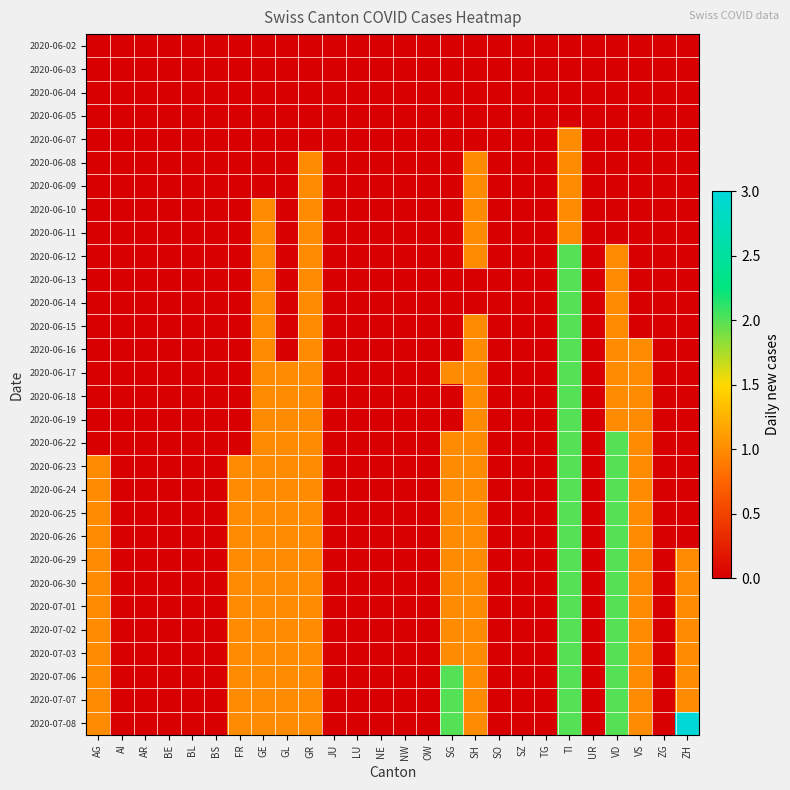

Reading left to right, extract all data points from this chart.

2020-06-02: AG=0	AI=0	AR=0	BE=0	BL=0	BS=0	FR=0	GE=0	GL=0	GR=0	JU=0	LU=0	NE=0	NW=0	OW=0	SG=0	SH=0	SO=0	SZ=0	TG=0	TI=0	UR=0	VD=0	VS=0	ZG=0	ZH=0
2020-06-03: AG=0	AI=0	AR=0	BE=0	BL=0	BS=0	FR=0	GE=0	GL=0	GR=0	JU=0	LU=0	NE=0	NW=0	OW=0	SG=0	SH=0	SO=0	SZ=0	TG=0	TI=0	UR=0	VD=0	VS=0	ZG=0	ZH=0
2020-06-04: AG=0	AI=0	AR=0	BE=0	BL=0	BS=0	FR=0	GE=0	GL=0	GR=0	JU=0	LU=0	NE=0	NW=0	OW=0	SG=0	SH=0	SO=0	SZ=0	TG=0	TI=0	UR=0	VD=0	VS=0	ZG=0	ZH=0
2020-06-05: AG=0	AI=0	AR=0	BE=0	BL=0	BS=0	FR=0	GE=0	GL=0	GR=0	JU=0	LU=0	NE=0	NW=0	OW=0	SG=0	SH=0	SO=0	SZ=0	TG=0	TI=0	UR=0	VD=0	VS=0	ZG=0	ZH=0
2020-06-07: AG=0	AI=0	AR=0	BE=0	BL=0	BS=0	FR=0	GE=0	GL=0	GR=0	JU=0	LU=0	NE=0	NW=0	OW=0	SG=0	SH=0	SO=0	SZ=0	TG=0	TI=1	UR=0	VD=0	VS=0	ZG=0	ZH=0
2020-06-08: AG=0	AI=0	AR=0	BE=0	BL=0	BS=0	FR=0	GE=0	GL=0	GR=1	JU=0	LU=0	NE=0	NW=0	OW=0	SG=0	SH=1	SO=0	SZ=0	TG=0	TI=1	UR=0	VD=0	VS=0	ZG=0	ZH=0
2020-06-09: AG=0	AI=0	AR=0	BE=0	BL=0	BS=0	FR=0	GE=0	GL=0	GR=1	JU=0	LU=0	NE=0	NW=0	OW=0	SG=0	SH=1	SO=0	SZ=0	TG=0	TI=1	UR=0	VD=0	VS=0	ZG=0	ZH=0
2020-06-10: AG=0	AI=0	AR=0	BE=0	BL=0	BS=0	FR=0	GE=1	GL=0	GR=1	JU=0	LU=0	NE=0	NW=0	OW=0	SG=0	SH=1	SO=0	SZ=0	TG=0	TI=1	UR=0	VD=0	VS=0	ZG=0	ZH=0
2020-06-11: AG=0	AI=0	AR=0	BE=0	BL=0	BS=0	FR=0	GE=1	GL=0	GR=1	JU=0	LU=0	NE=0	NW=0	OW=0	SG=0	SH=1	SO=0	SZ=0	TG=0	TI=1	UR=0	VD=0	VS=0	ZG=0	ZH=0
2020-06-12: AG=0	AI=0	AR=0	BE=0	BL=0	BS=0	FR=0	GE=1	GL=0	GR=1	JU=0	LU=0	NE=0	NW=0	OW=0	SG=0	SH=1	SO=0	SZ=0	TG=0	TI=2	UR=0	VD=1	VS=0	ZG=0	ZH=0
2020-06-13: AG=0	AI=0	AR=0	BE=0	BL=0	BS=0	FR=0	GE=1	GL=0	GR=1	JU=0	LU=0	NE=0	NW=0	OW=0	SG=0	SH=0	SO=0	SZ=0	TG=0	TI=2	UR=0	VD=1	VS=0	ZG=0	ZH=0
2020-06-14: AG=0	AI=0	AR=0	BE=0	BL=0	BS=0	FR=0	GE=1	GL=0	GR=1	JU=0	LU=0	NE=0	NW=0	OW=0	SG=0	SH=0	SO=0	SZ=0	TG=0	TI=2	UR=0	VD=1	VS=0	ZG=0	ZH=0
2020-06-15: AG=0	AI=0	AR=0	BE=0	BL=0	BS=0	FR=0	GE=1	GL=0	GR=1	JU=0	LU=0	NE=0	NW=0	OW=0	SG=0	SH=1	SO=0	SZ=0	TG=0	TI=2	UR=0	VD=1	VS=0	ZG=0	ZH=0
2020-06-16: AG=0	AI=0	AR=0	BE=0	BL=0	BS=0	FR=0	GE=1	GL=0	GR=1	JU=0	LU=0	NE=0	NW=0	OW=0	SG=0	SH=1	SO=0	SZ=0	TG=0	TI=2	UR=0	VD=1	VS=1	ZG=0	ZH=0
2020-06-17: AG=0	AI=0	AR=0	BE=0	BL=0	BS=0	FR=0	GE=1	GL=1	GR=1	JU=0	LU=0	NE=0	NW=0	OW=0	SG=1	SH=1	SO=0	SZ=0	TG=0	TI=2	UR=0	VD=1	VS=1	ZG=0	ZH=0
2020-06-18: AG=0	AI=0	AR=0	BE=0	BL=0	BS=0	FR=0	GE=1	GL=1	GR=1	JU=0	LU=0	NE=0	NW=0	OW=0	SG=0	SH=1	SO=0	SZ=0	TG=0	TI=2	UR=0	VD=1	VS=1	ZG=0	ZH=0
2020-06-19: AG=0	AI=0	AR=0	BE=0	BL=0	BS=0	FR=0	GE=1	GL=1	GR=1	JU=0	LU=0	NE=0	NW=0	OW=0	SG=0	SH=1	SO=0	SZ=0	TG=0	TI=2	UR=0	VD=1	VS=1	ZG=0	ZH=0
2020-06-22: AG=0	AI=0	AR=0	BE=0	BL=0	BS=0	FR=0	GE=1	GL=1	GR=1	JU=0	LU=0	NE=0	NW=0	OW=0	SG=1	SH=1	SO=0	SZ=0	TG=0	TI=2	UR=0	VD=2	VS=1	ZG=0	ZH=0
2020-06-23: AG=1	AI=0	AR=0	BE=0	BL=0	BS=0	FR=1	GE=1	GL=1	GR=1	JU=0	LU=0	NE=0	NW=0	OW=0	SG=1	SH=1	SO=0	SZ=0	TG=0	TI=2	UR=0	VD=2	VS=1	ZG=0	ZH=0
2020-06-24: AG=1	AI=0	AR=0	BE=0	BL=0	BS=0	FR=1	GE=1	GL=1	GR=1	JU=0	LU=0	NE=0	NW=0	OW=0	SG=1	SH=1	SO=0	SZ=0	TG=0	TI=2	UR=0	VD=2	VS=1	ZG=0	ZH=0
2020-06-25: AG=1	AI=0	AR=0	BE=0	BL=0	BS=0	FR=1	GE=1	GL=1	GR=1	JU=0	LU=0	NE=0	NW=0	OW=0	SG=1	SH=1	SO=0	SZ=0	TG=0	TI=2	UR=0	VD=2	VS=1	ZG=0	ZH=0
2020-06-26: AG=1	AI=0	AR=0	BE=0	BL=0	BS=0	FR=1	GE=1	GL=1	GR=1	JU=0	LU=0	NE=0	NW=0	OW=0	SG=1	SH=1	SO=0	SZ=0	TG=0	TI=2	UR=0	VD=2	VS=1	ZG=0	ZH=0
2020-06-29: AG=1	AI=0	AR=0	BE=0	BL=0	BS=0	FR=1	GE=1	GL=1	GR=1	JU=0	LU=0	NE=0	NW=0	OW=0	SG=1	SH=1	SO=0	SZ=0	TG=0	TI=2	UR=0	VD=2	VS=1	ZG=0	ZH=1
2020-06-30: AG=1	AI=0	AR=0	BE=0	BL=0	BS=0	FR=1	GE=1	GL=1	GR=1	JU=0	LU=0	NE=0	NW=0	OW=0	SG=1	SH=1	SO=0	SZ=0	TG=0	TI=2	UR=0	VD=2	VS=1	ZG=0	ZH=1
2020-07-01: AG=1	AI=0	AR=0	BE=0	BL=0	BS=0	FR=1	GE=1	GL=1	GR=1	JU=0	LU=0	NE=0	NW=0	OW=0	SG=1	SH=1	SO=0	SZ=0	TG=0	TI=2	UR=0	VD=2	VS=1	ZG=0	ZH=1
2020-07-02: AG=1	AI=0	AR=0	BE=0	BL=0	BS=0	FR=1	GE=1	GL=1	GR=1	JU=0	LU=0	NE=0	NW=0	OW=0	SG=1	SH=1	SO=0	SZ=0	TG=0	TI=2	UR=0	VD=2	VS=1	ZG=0	ZH=1
2020-07-03: AG=1	AI=0	AR=0	BE=0	BL=0	BS=0	FR=1	GE=1	GL=1	GR=1	JU=0	LU=0	NE=0	NW=0	OW=0	SG=1	SH=1	SO=0	SZ=0	TG=0	TI=2	UR=0	VD=2	VS=1	ZG=0	ZH=1
2020-07-06: AG=1	AI=0	AR=0	BE=0	BL=0	BS=0	FR=1	GE=1	GL=1	GR=1	JU=0	LU=0	NE=0	NW=0	OW=0	SG=2	SH=1	SO=0	SZ=0	TG=0	TI=2	UR=0	VD=2	VS=1	ZG=0	ZH=1
2020-07-07: AG=1	AI=0	AR=0	BE=0	BL=0	BS=0	FR=1	GE=1	GL=1	GR=1	JU=0	LU=0	NE=0	NW=0	OW=0	SG=2	SH=1	SO=0	SZ=0	TG=0	TI=2	UR=0	VD=2	VS=1	ZG=0	ZH=1
2020-07-08: AG=1	AI=0	AR=0	BE=0	BL=0	BS=0	FR=1	GE=1	GL=1	GR=1	JU=0	LU=0	NE=0	NW=0	OW=0	SG=2	SH=1	SO=0	SZ=0	TG=0	TI=2	UR=0	VD=2	VS=1	ZG=0	ZH=3